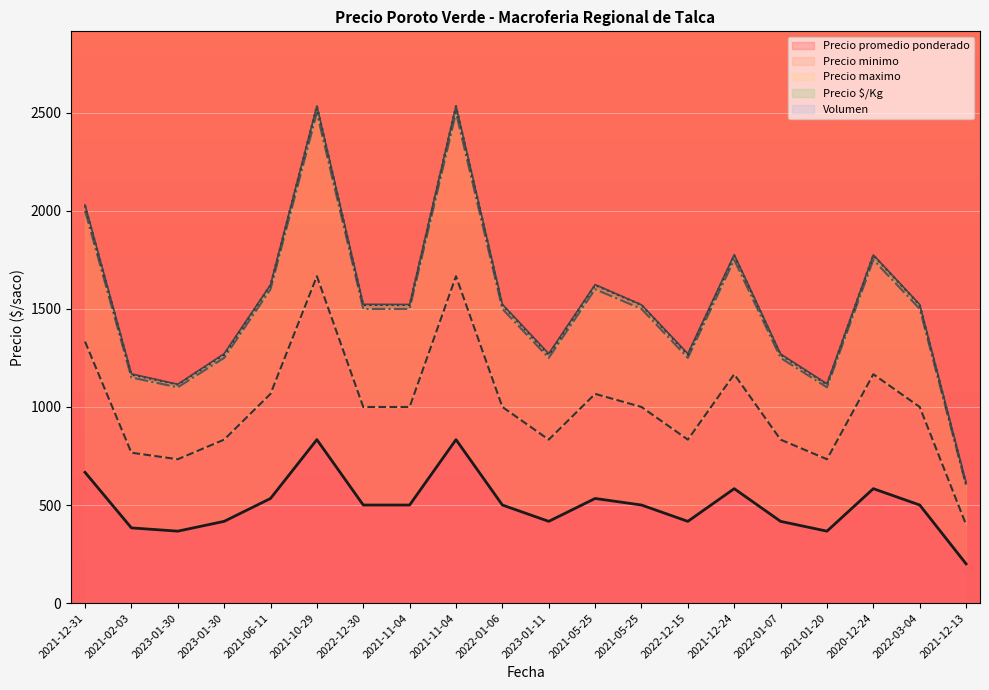

What is the difference between the highest and lowest values at 2021-12-13?

408.0